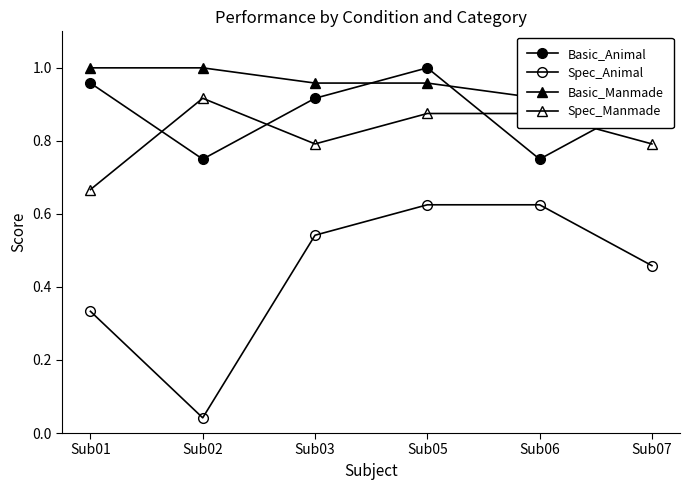

Which series has the largest total across all categories?

Basic_Manmade